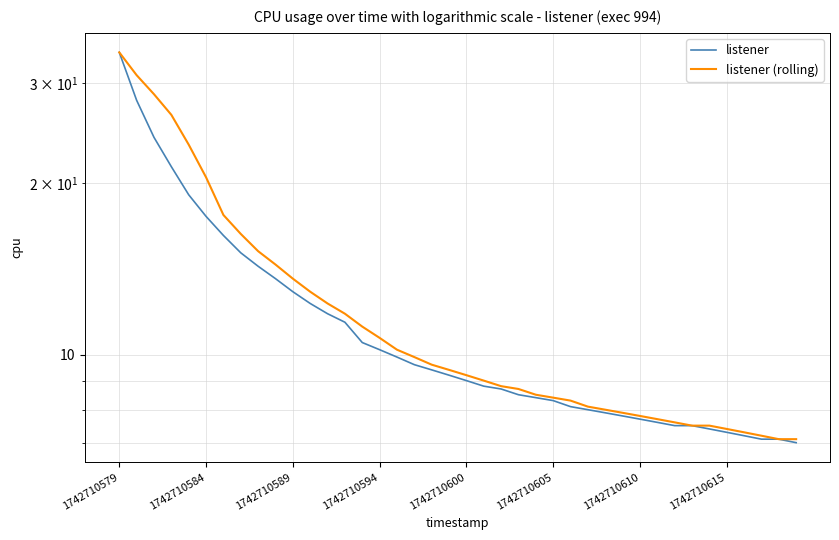

How many series are shown in this chart?

2